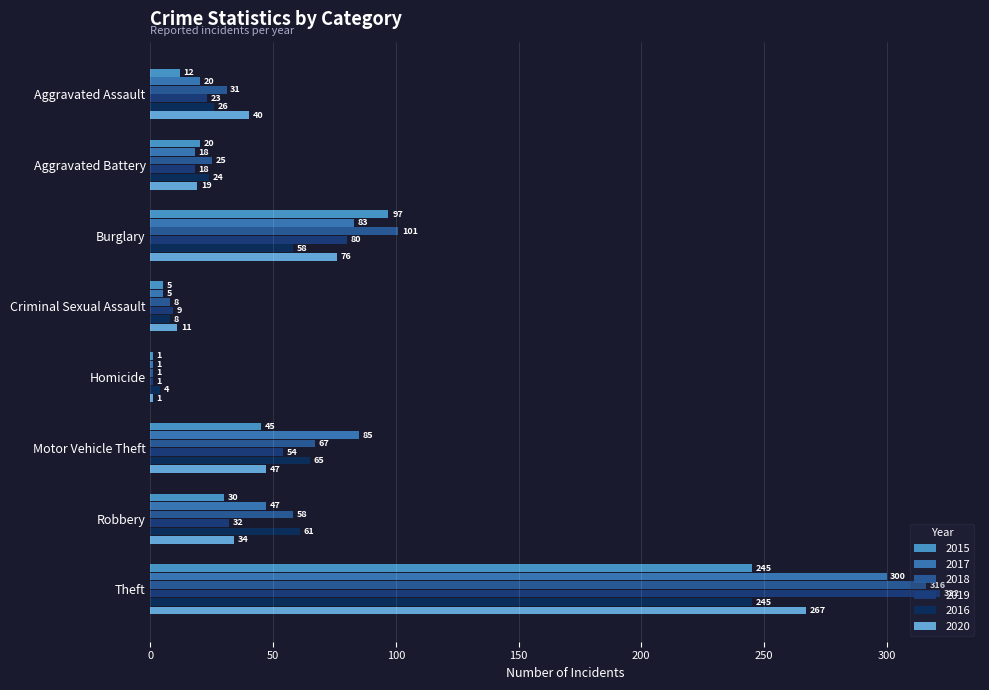

What is the spread (max minus min) of values at Robbery?

31